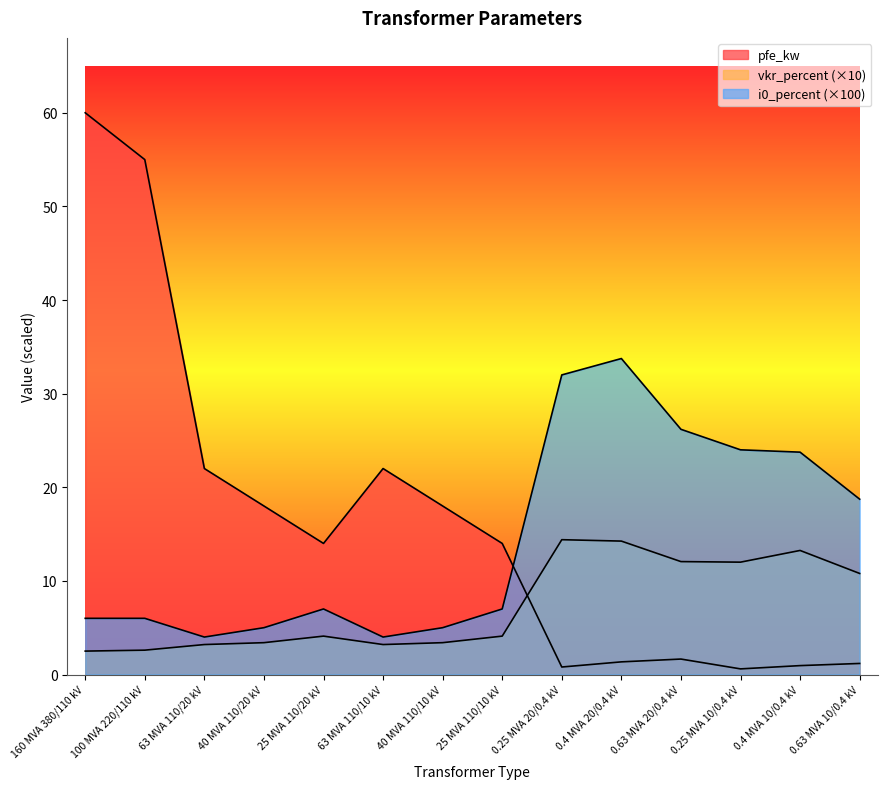

Which category has the highest value across all series?

160 MVA 380/110 kV